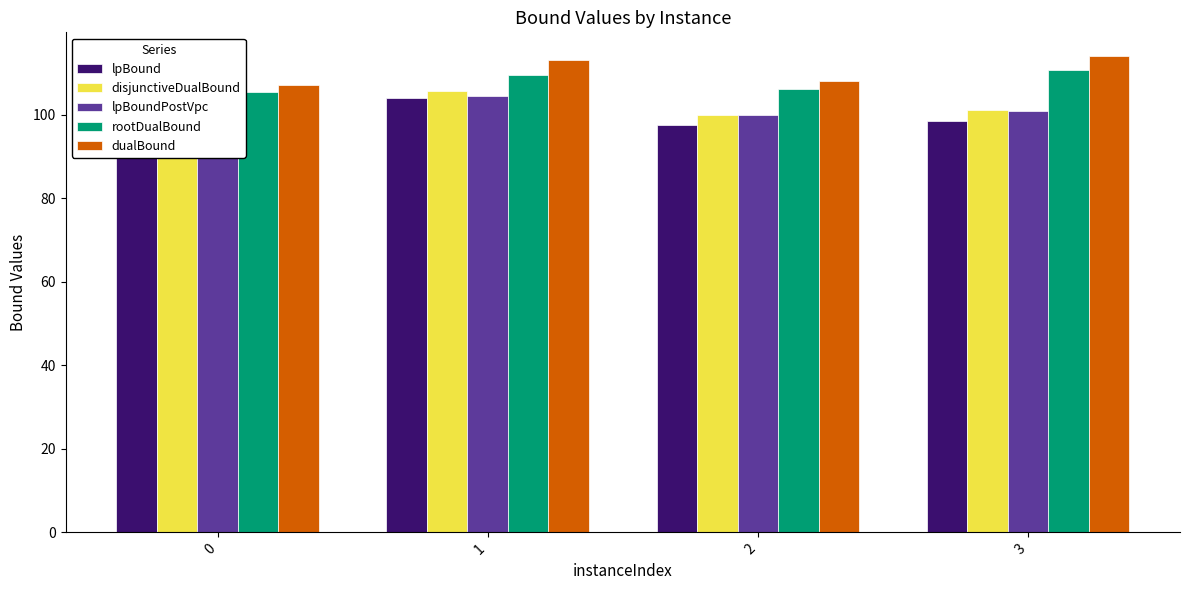

What is the sum of all dualBound values?

442.0